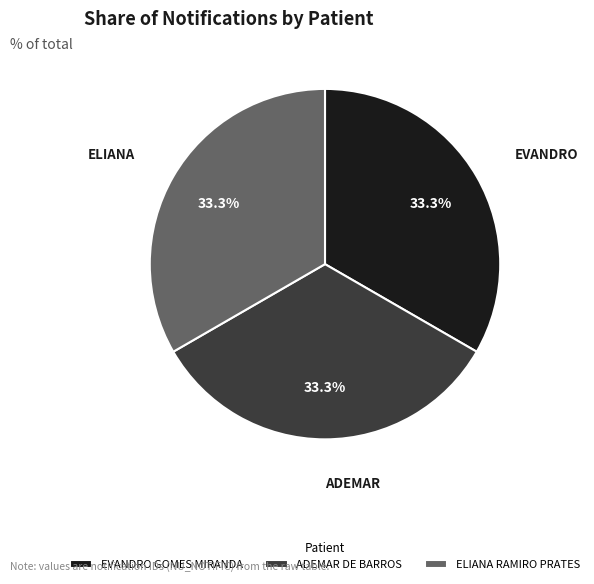

To the nearest percent, what portion does EVANDRO GOMES MIRANDA represent?

33%